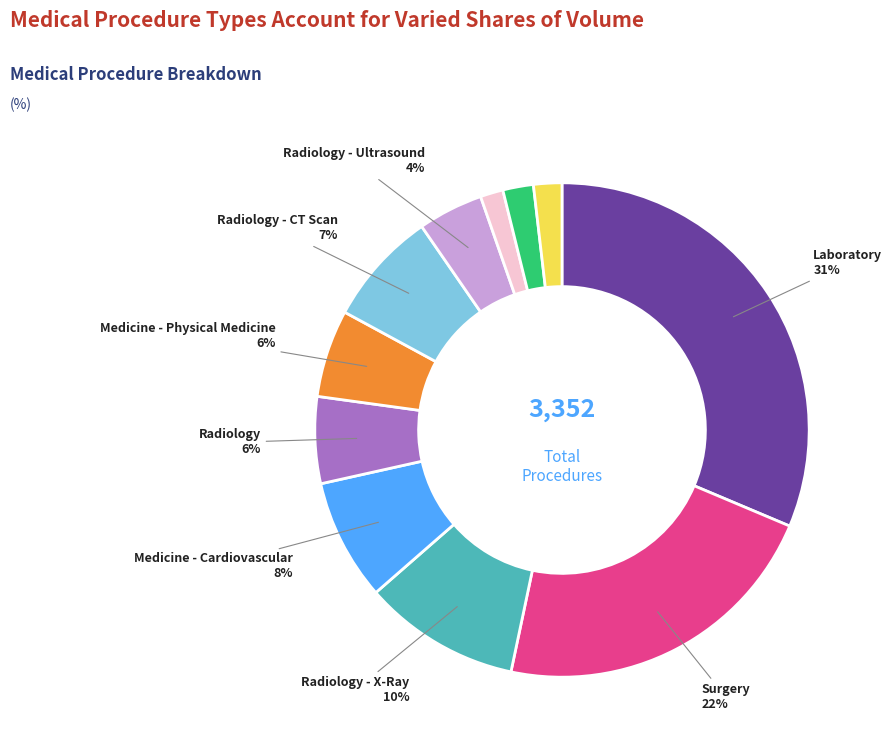

How many slices are in this pie chart?

11